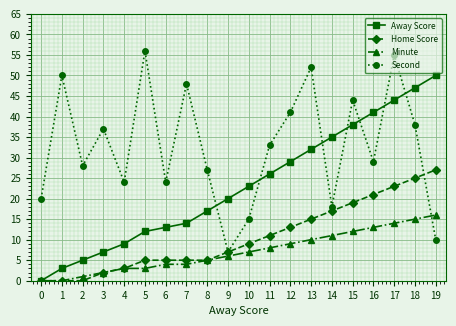

How many categories are shown in the chart?

20